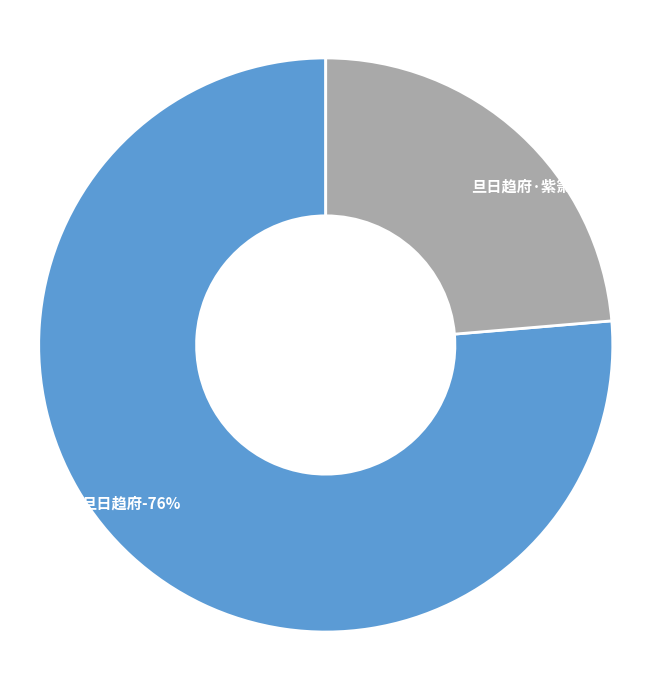

True or false: 旦日趋府·紫箫吹梦断 accounts for 32% of the total.

False